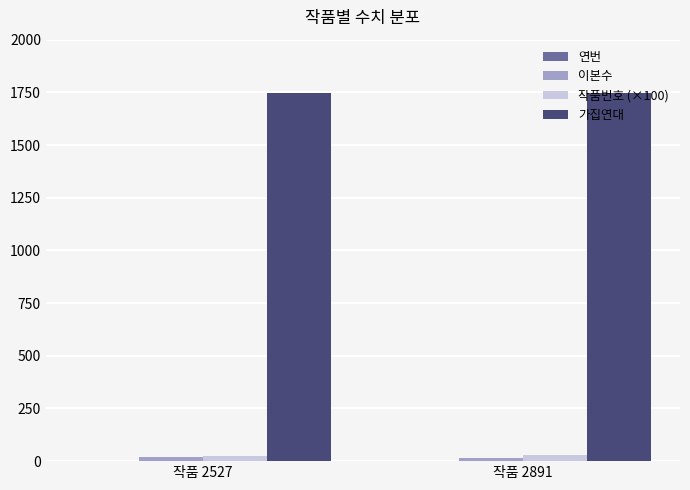

What is the sum of all 가집연대 values?

3494.0